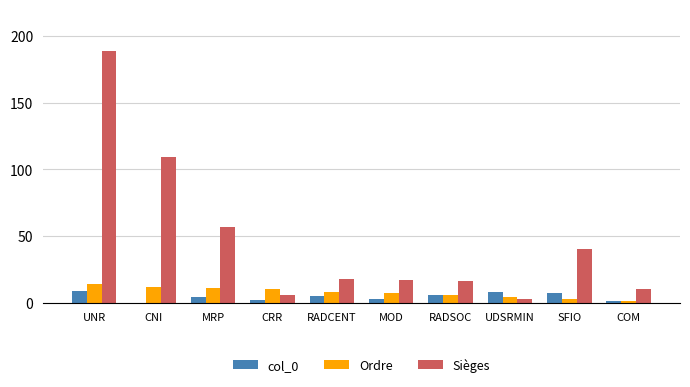

What is the greatest value displayed?

189